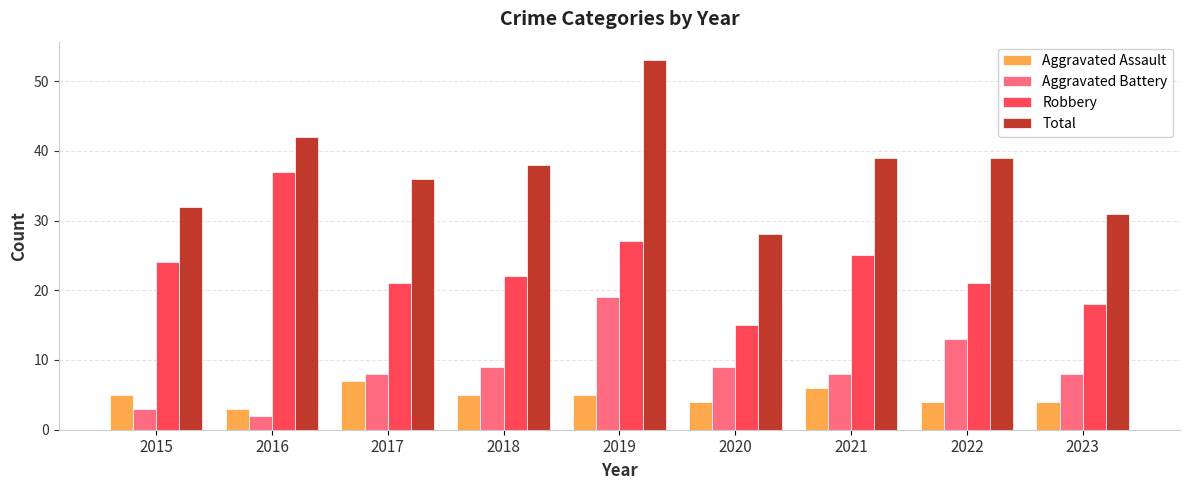

What is the lowest value of the Robbery series?

15